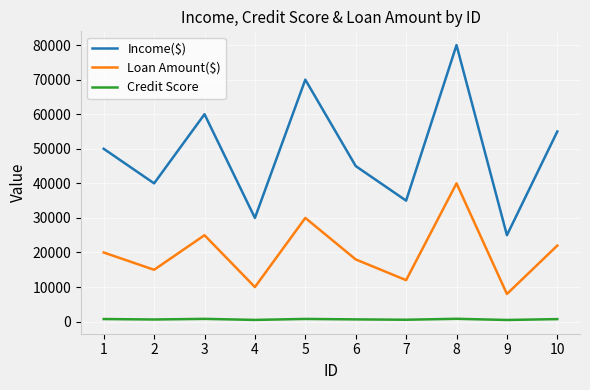

What value does the Loan Amount($) series have at 8?

40000